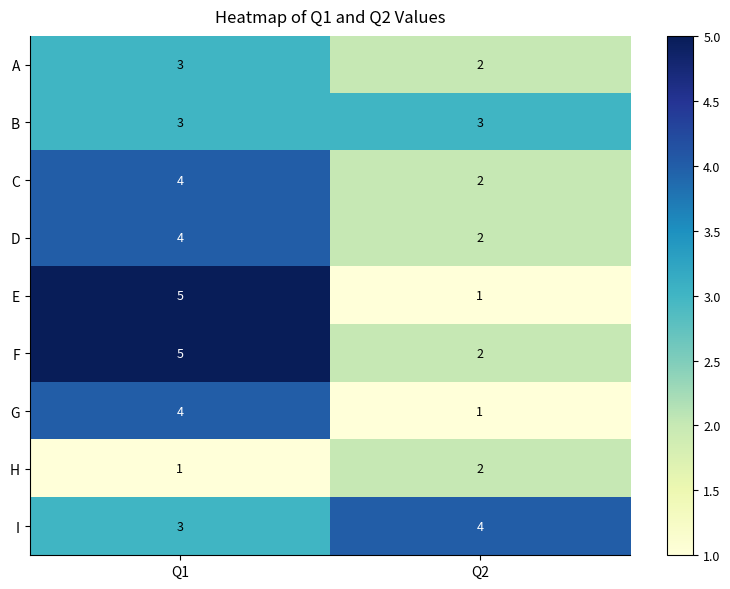

What is the sum of all D values?

6